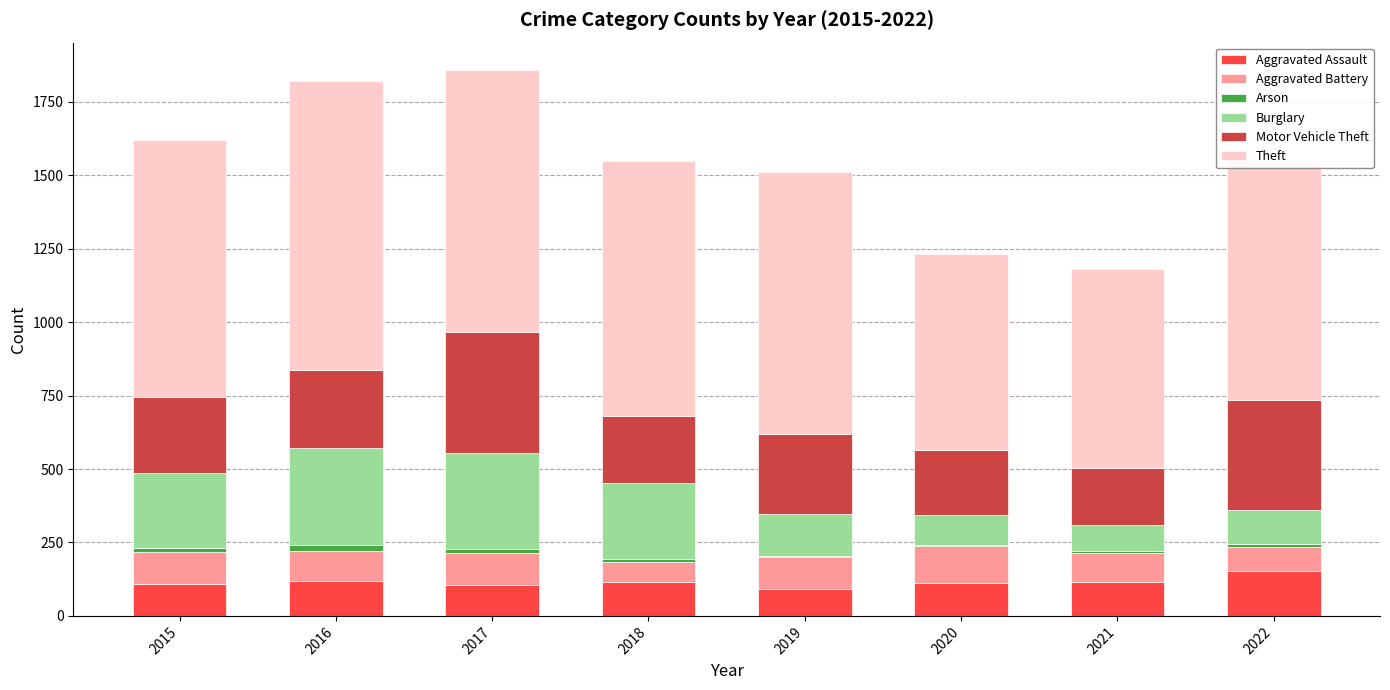

The Aggravated Assault series shows 113 at 2020. True or false?

True